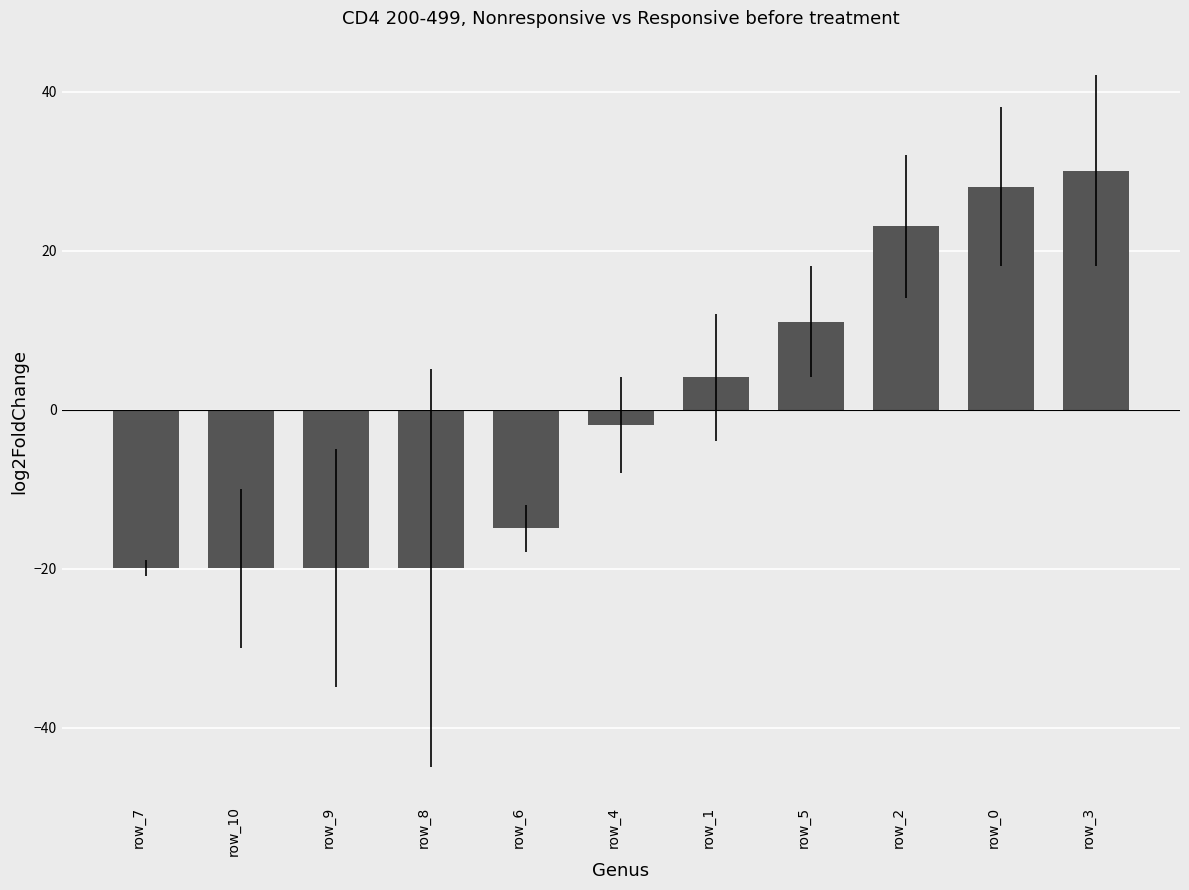

What is the approximate value at row_3?

30.1